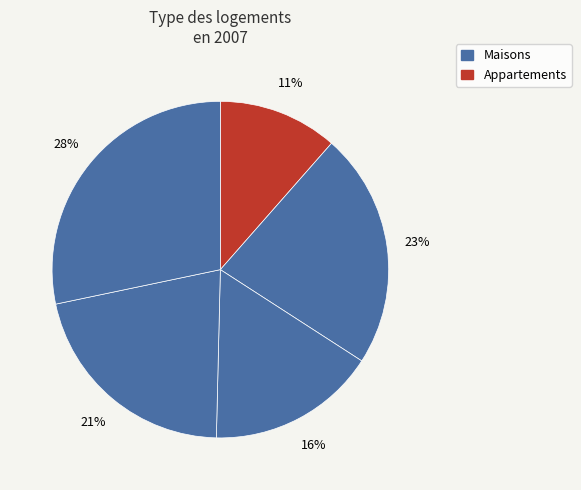

How many segments does this pie chart have?

5